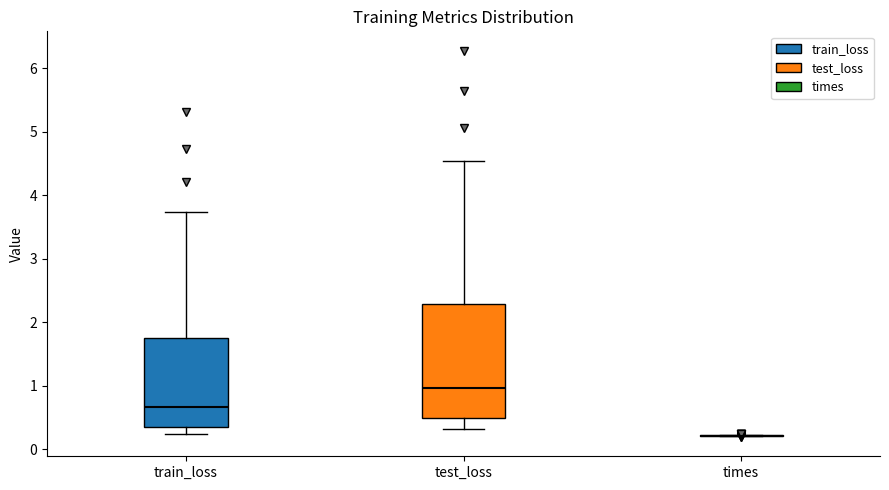

Which box is the tallest, from its lower edge to its upper edge?

test_loss